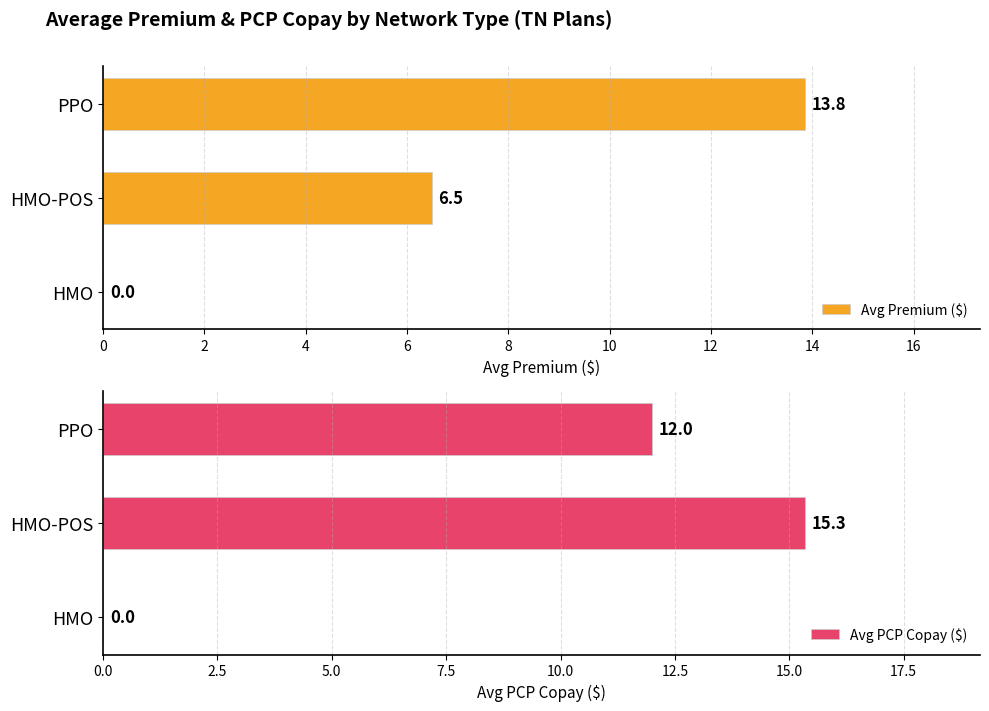

At which label is Avg PCP Copay ($) closest to 7?

PPO